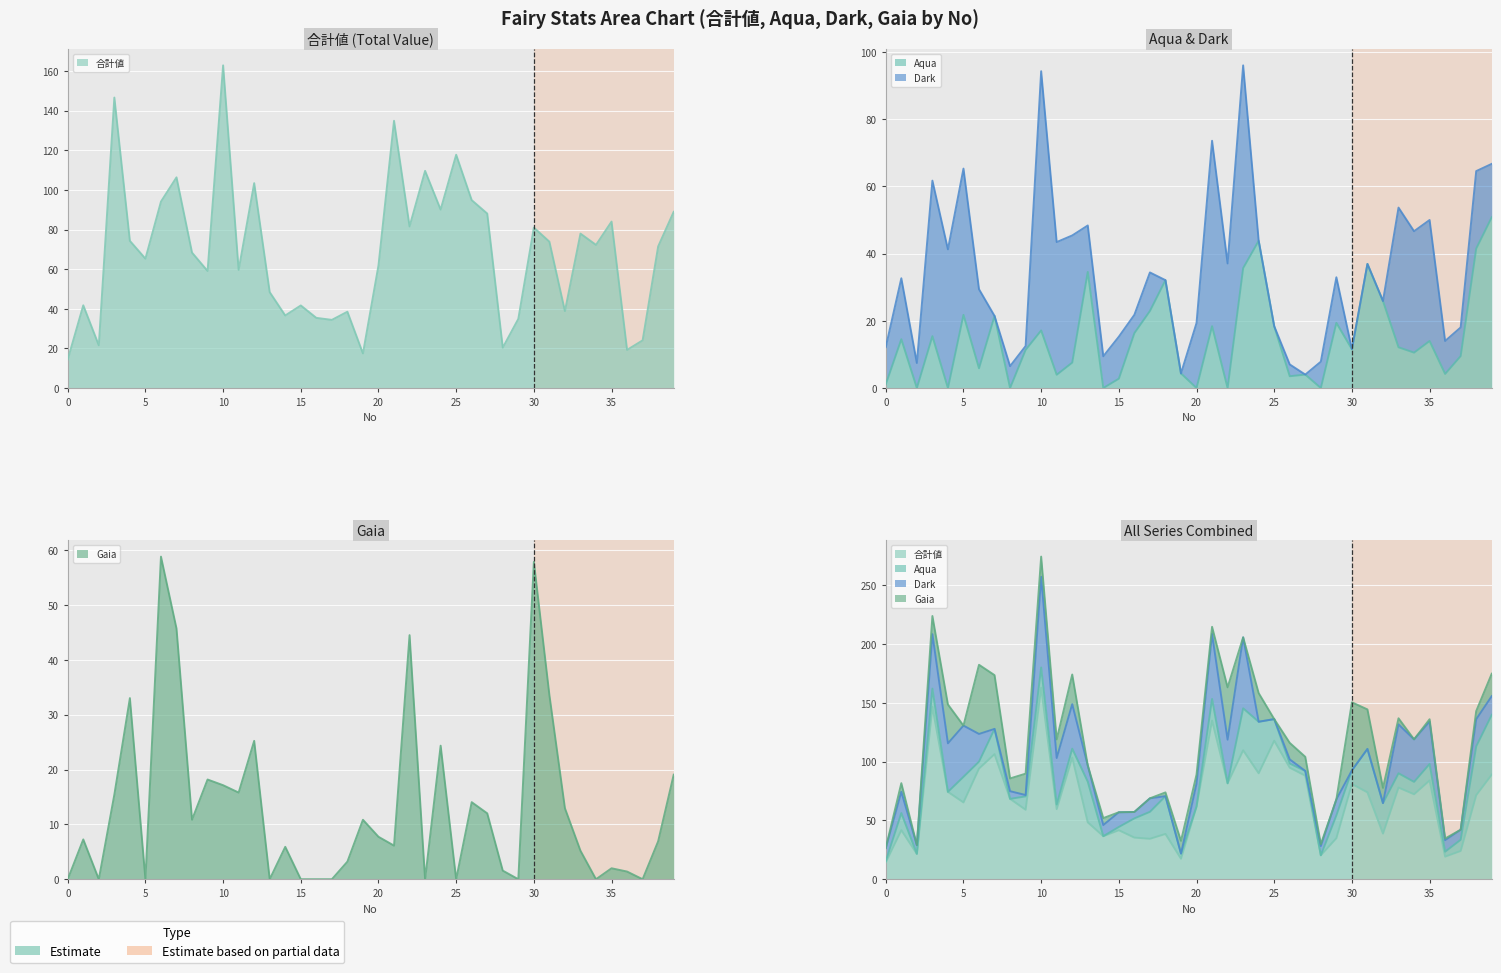

Which series has the largest range (max minus min)?

合計値